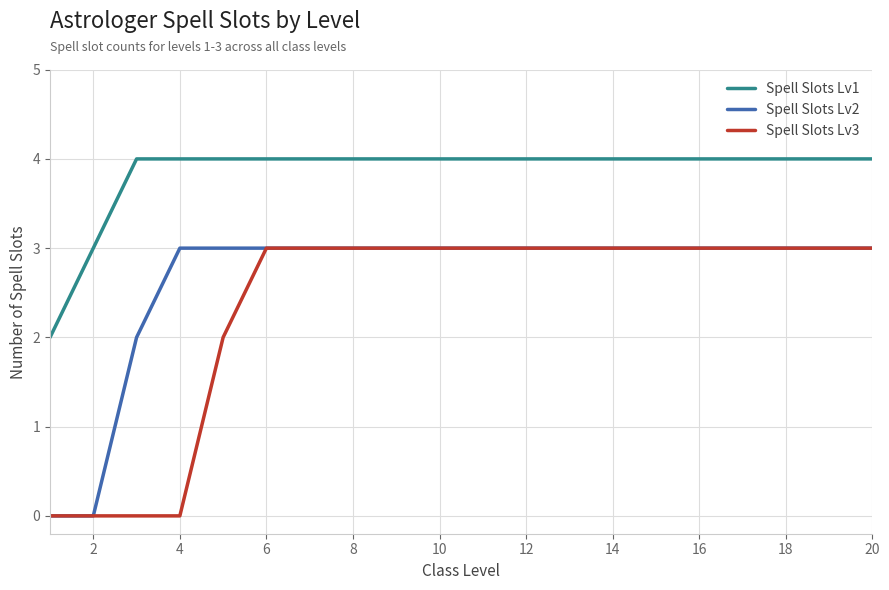

Reading left to right, extract all data points from this chart.

Spell Slots Lv1: 2	3	4	4	4	4	4	4	4	4	4	4	4	4	4	4	4	4	4	4
Spell Slots Lv2: 0	0	2	3	3	3	3	3	3	3	3	3	3	3	3	3	3	3	3	3
Spell Slots Lv3: 0	0	0	0	2	3	3	3	3	3	3	3	3	3	3	3	3	3	3	3